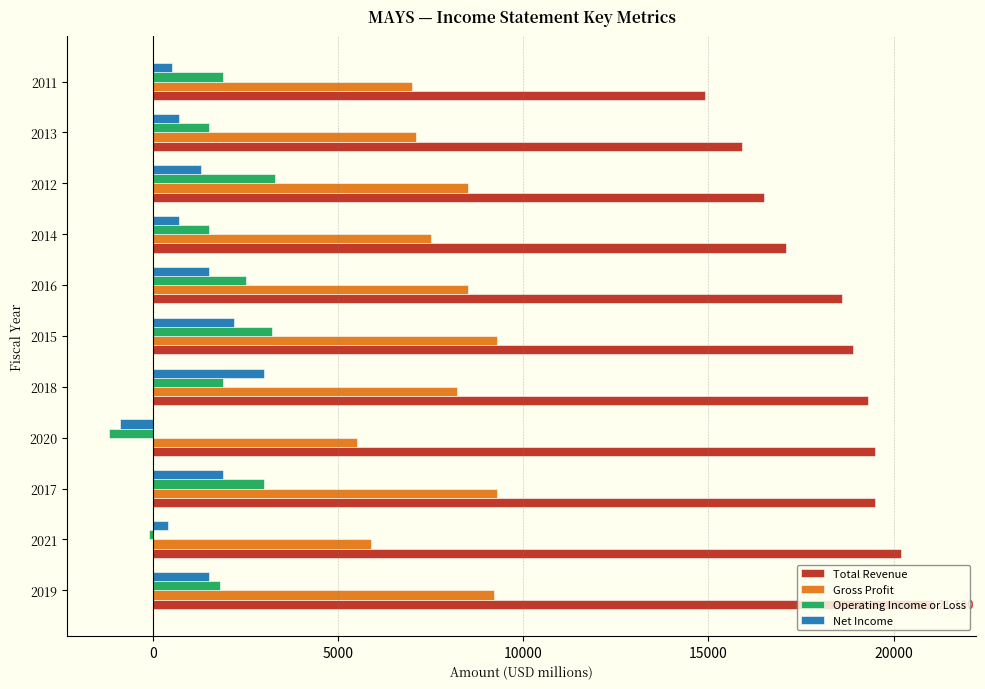

What is the sum of all Net Income values?

12800